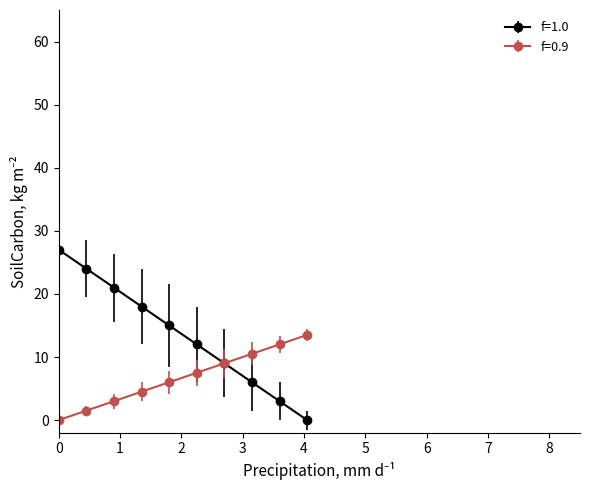

What is the maximum value shown in the chart?

27.0